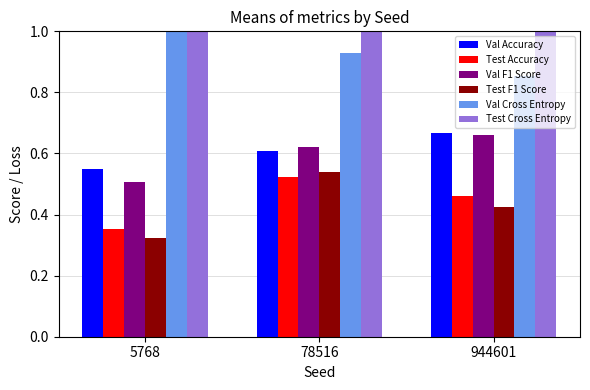

What is the approximate value of Test F1 Score at 944601?

0.4